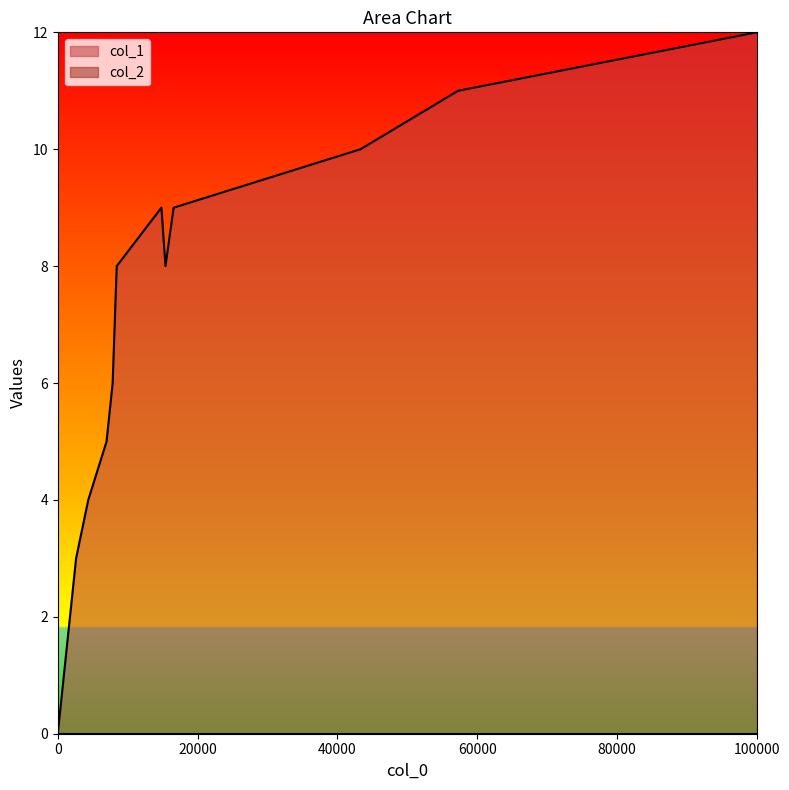

How many points are lower than both their immediate neighbors (excluding endpoints)?

1